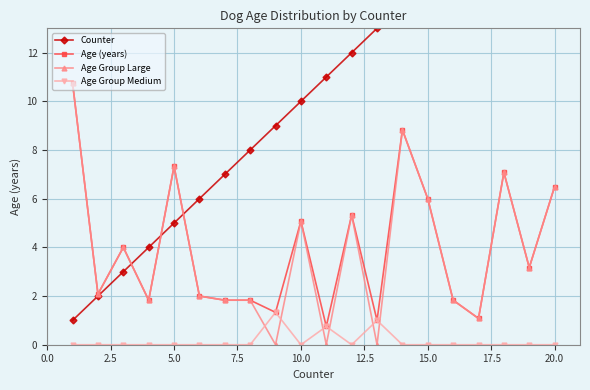

What is the minimum value for Age (years)?

0.8